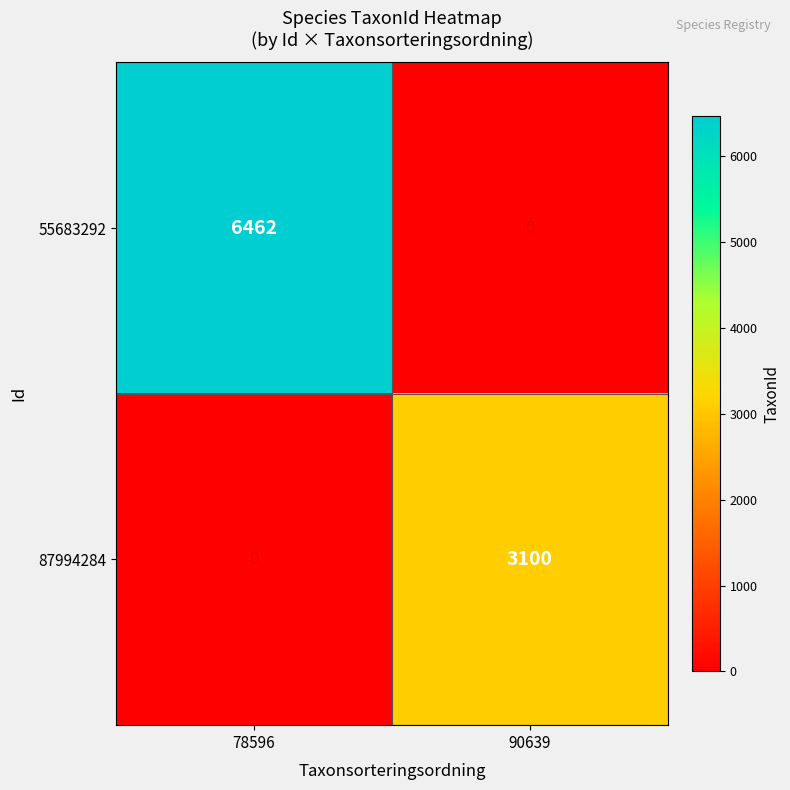

At which label is 87994284 closest to 1550?

78596